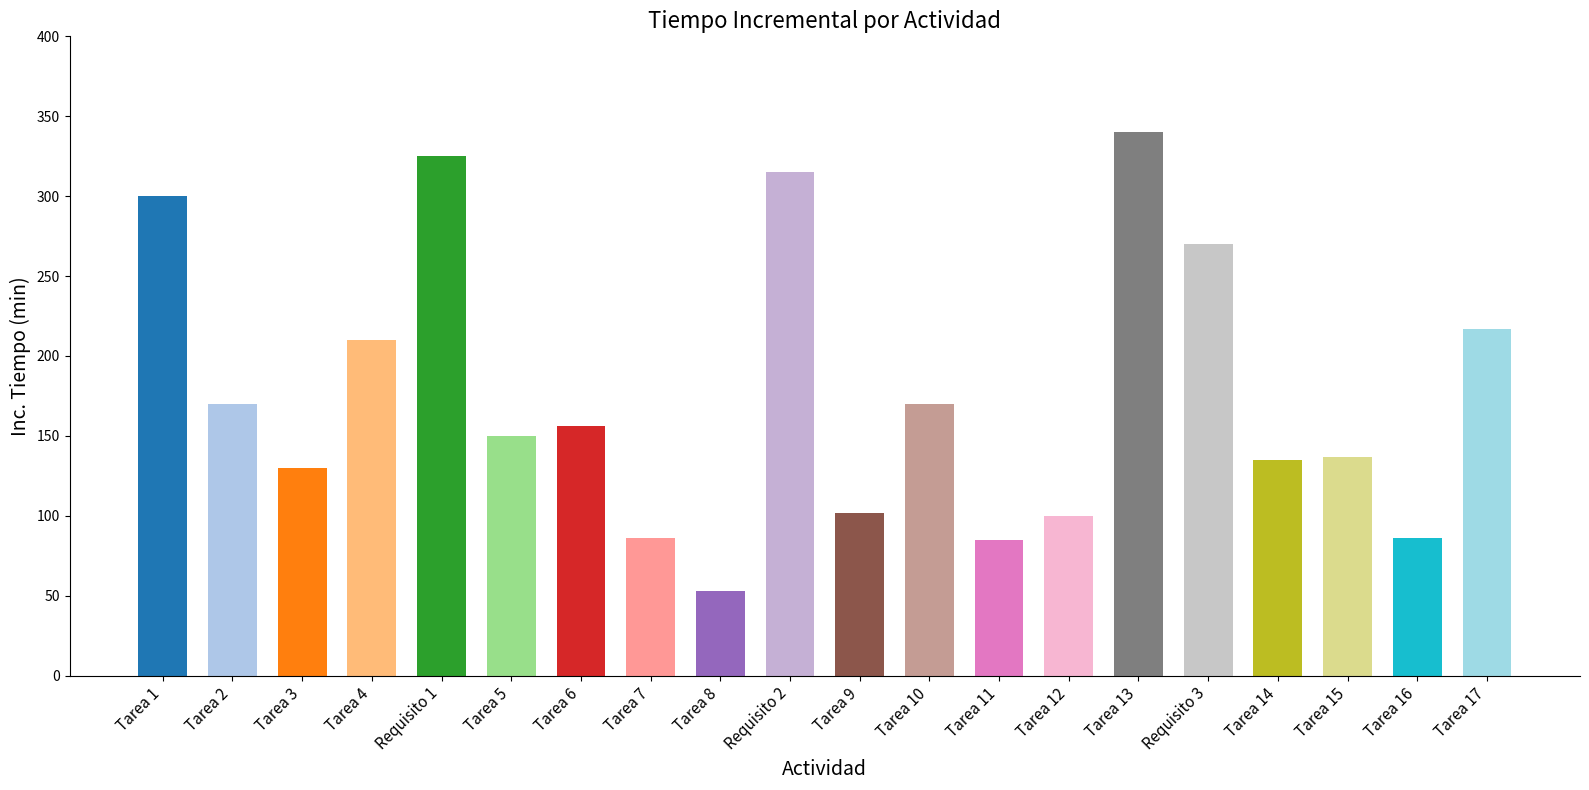

Where does the data first go above 156?

Tarea 1